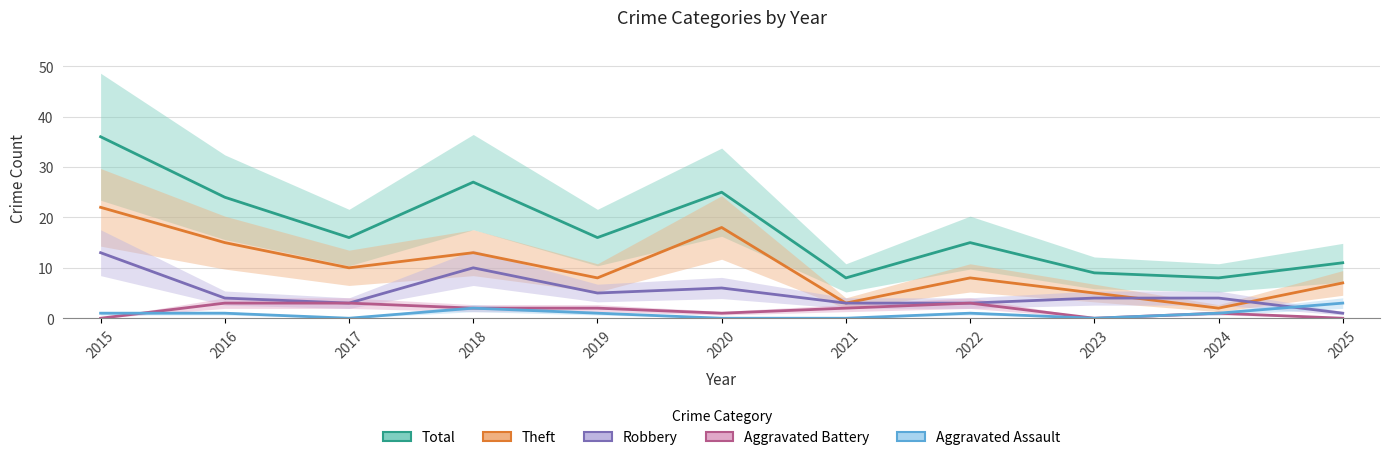

Which series has the largest range (max minus min)?

Total